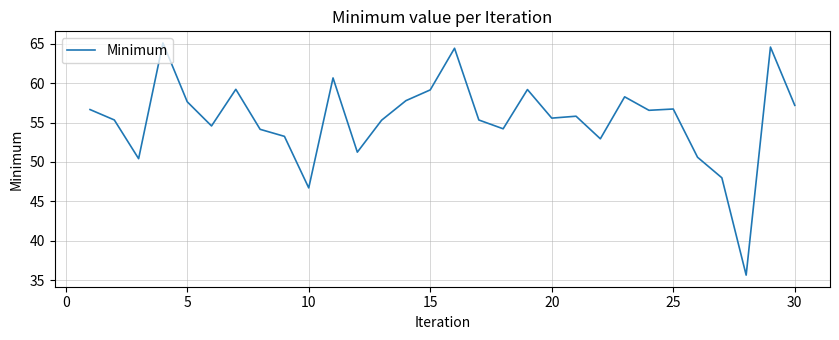

What is the maximum value shown in the chart?

65.1